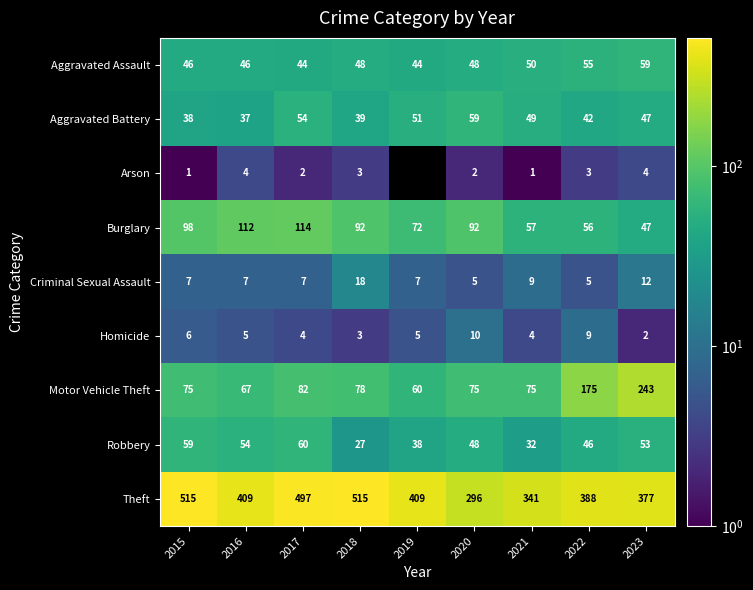

The value of Motor Vehicle Theft at 2023 is 243. True or false?

True